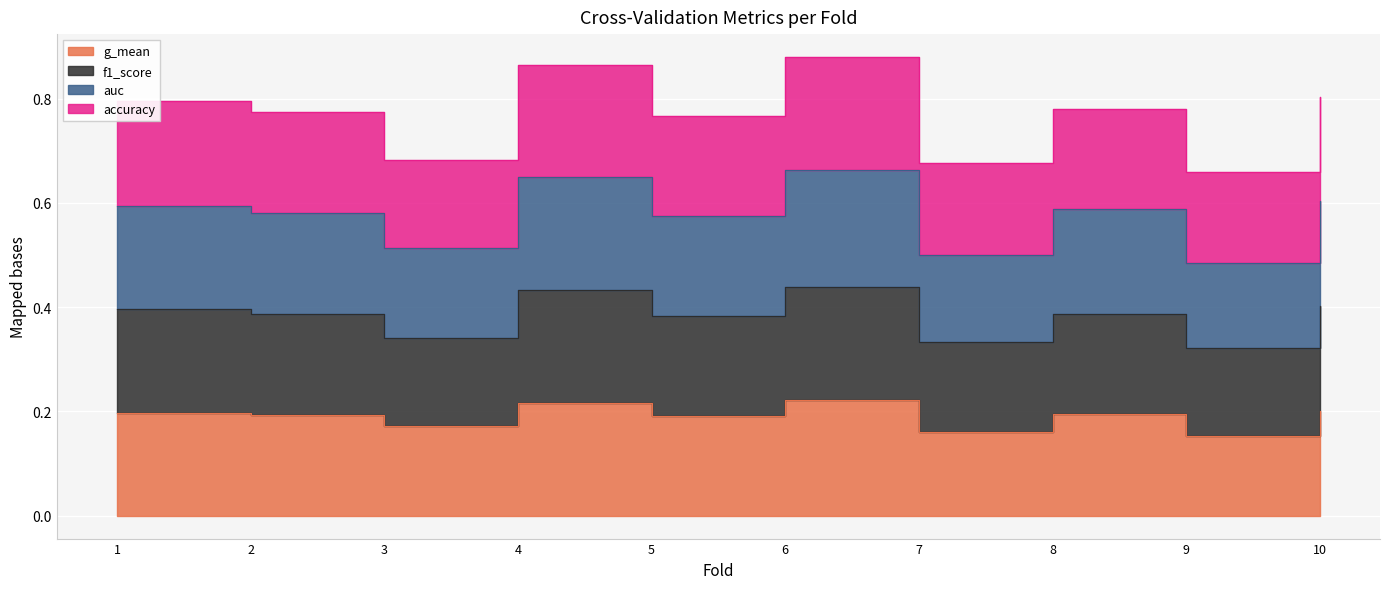

At how many categories does at least one series exceed 0?

10